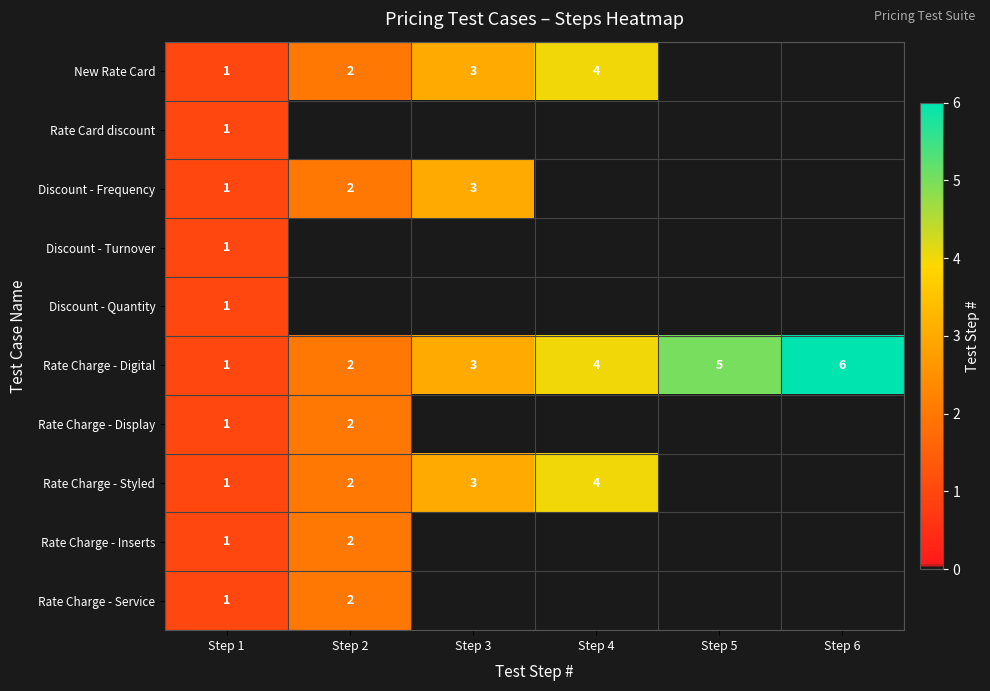

The Rate Charge - Styled series shows 7 at Step 4. True or false?

False